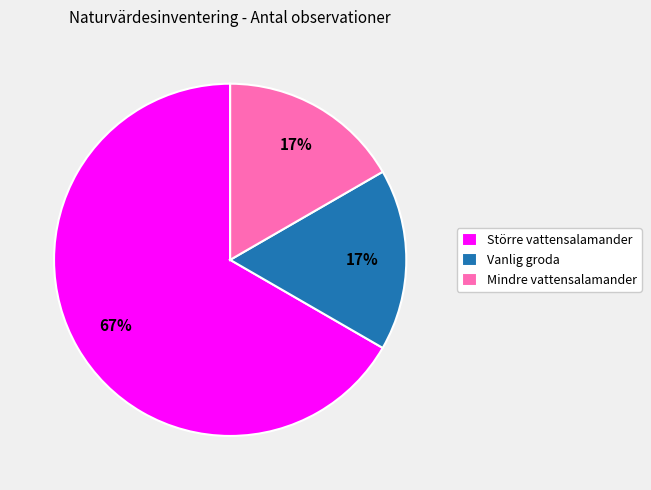

What is the ratio of the value at Vanlig groda to the value at Mindre vattensalamander?

1.0